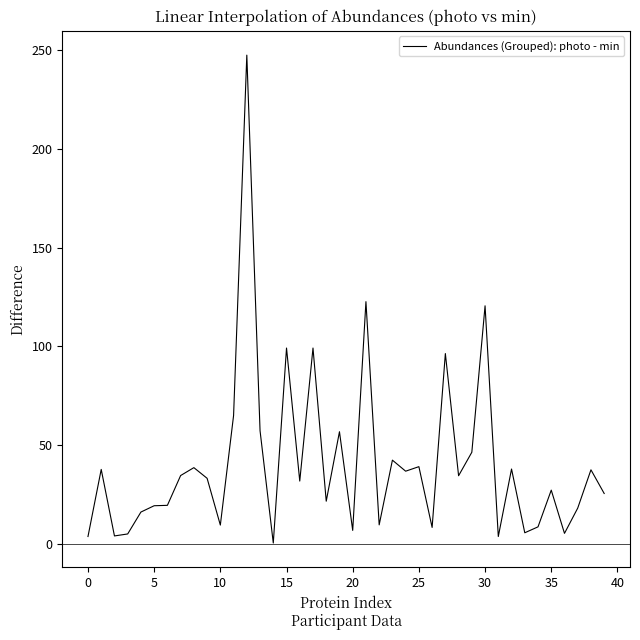

What is the difference between the maximum and minimum values?

247.2